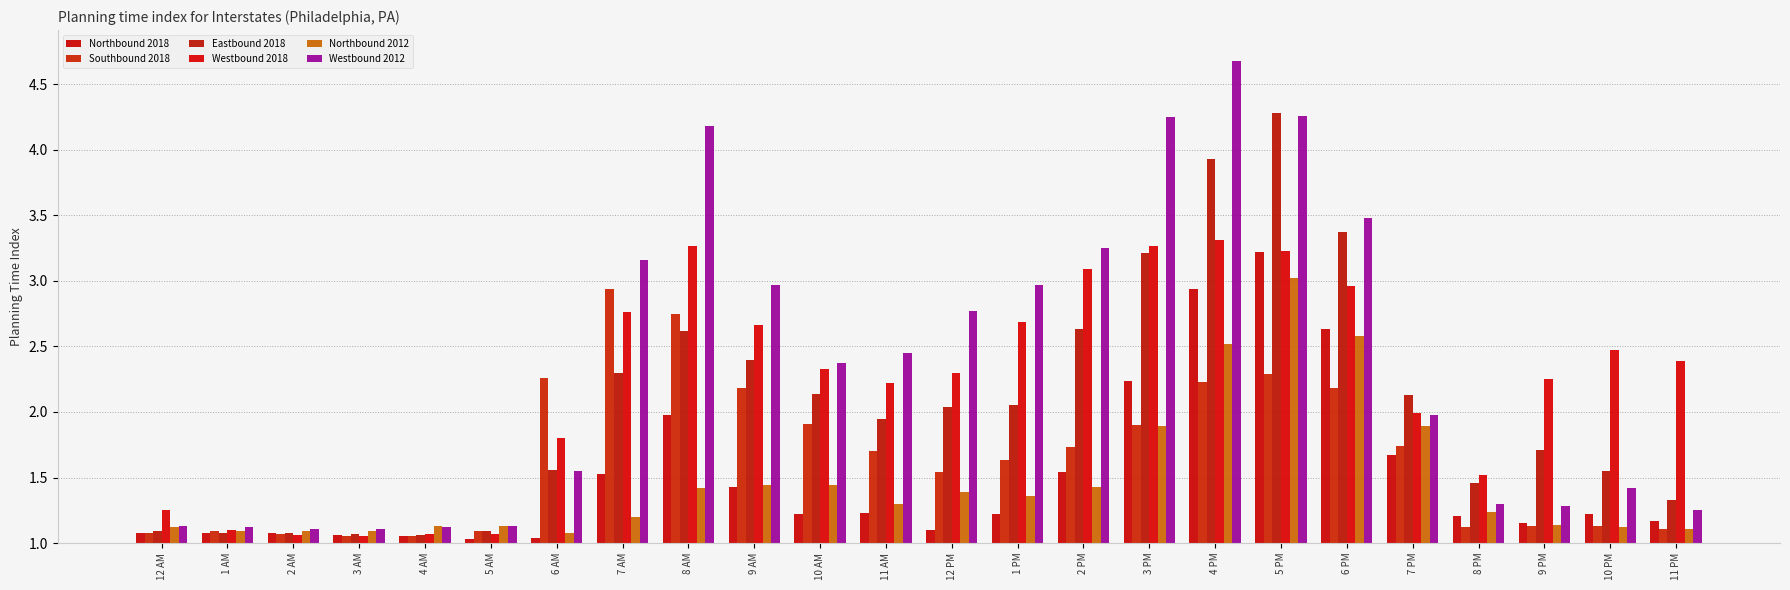

What is the difference between the Westbound 2018 values at 4 AM and 12 AM?

0.2